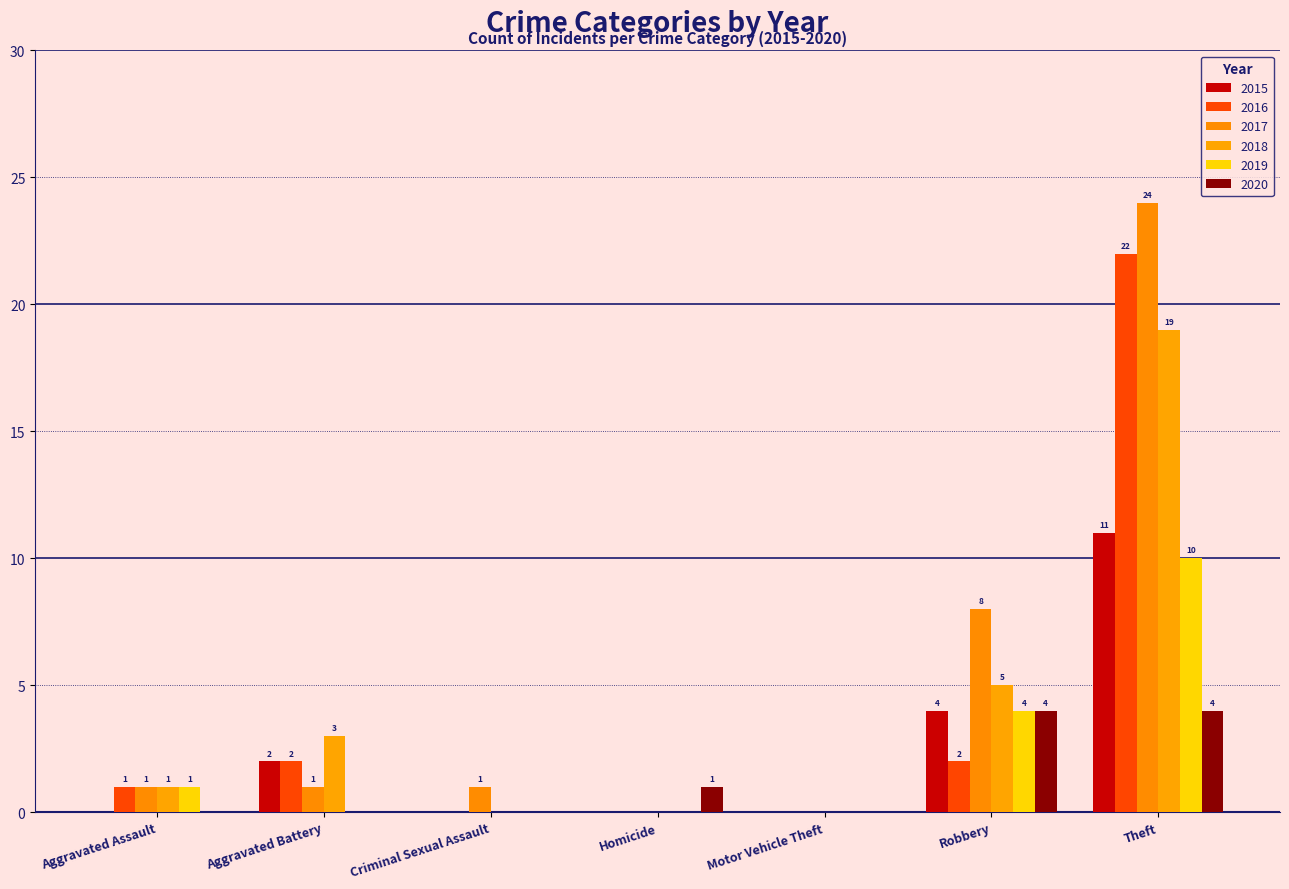

Is it true that 2016 equals 22 at Theft?

True